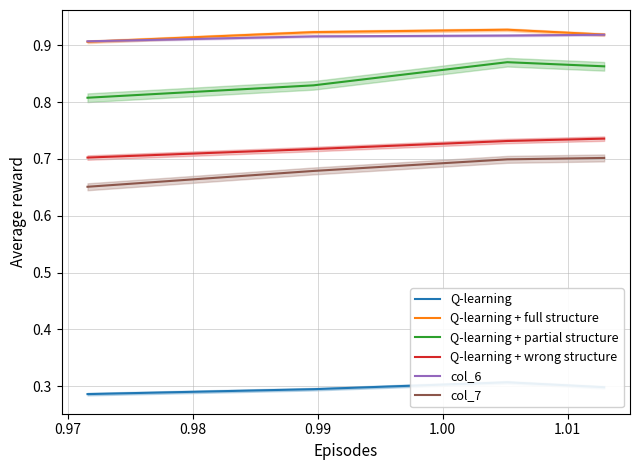

True or false: Q-learning + full structure and Q-learning + wrong structure cross at least once.

False